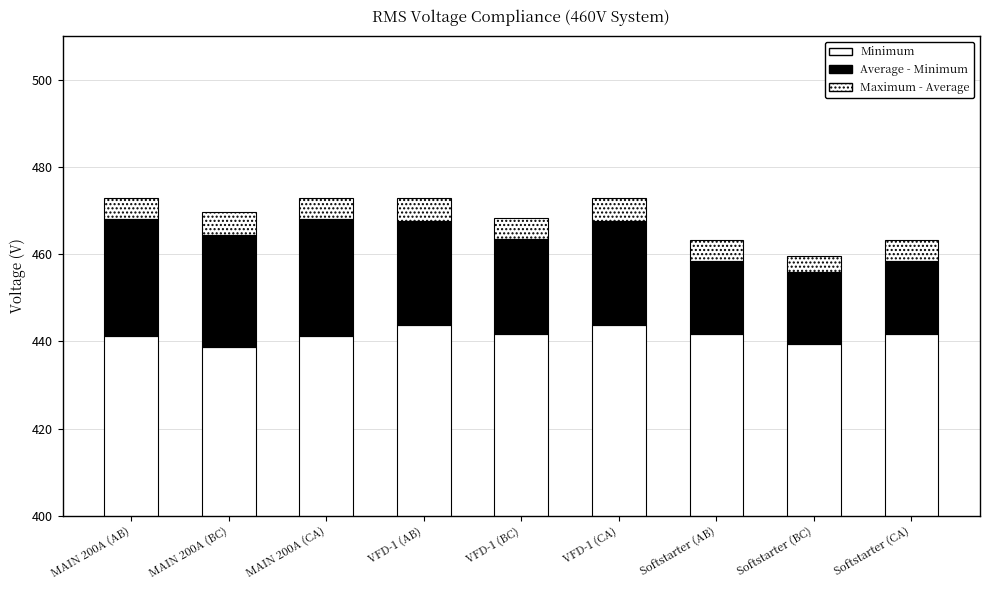

Where is Maximum - Average nearest to the value 4?

Softstarter (BC)